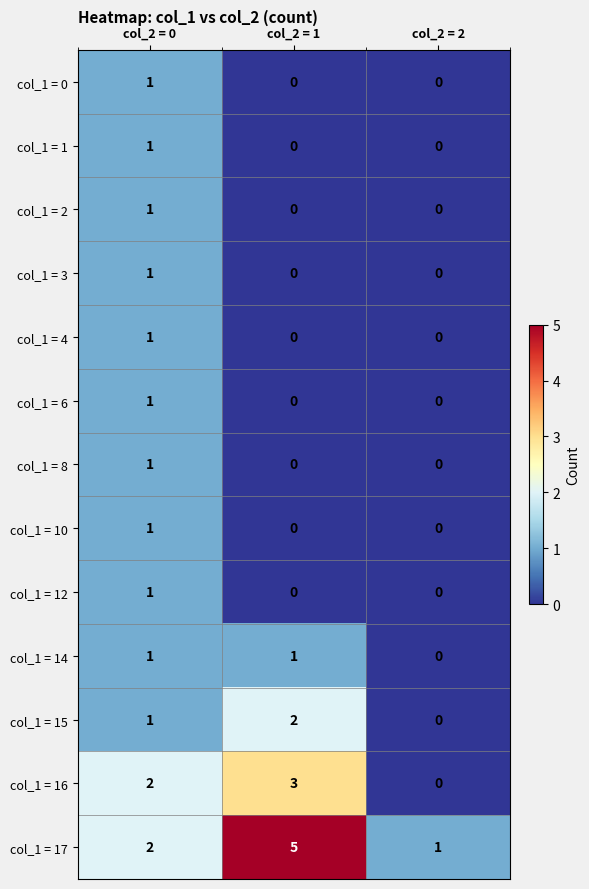

How many series are shown in this chart?

13